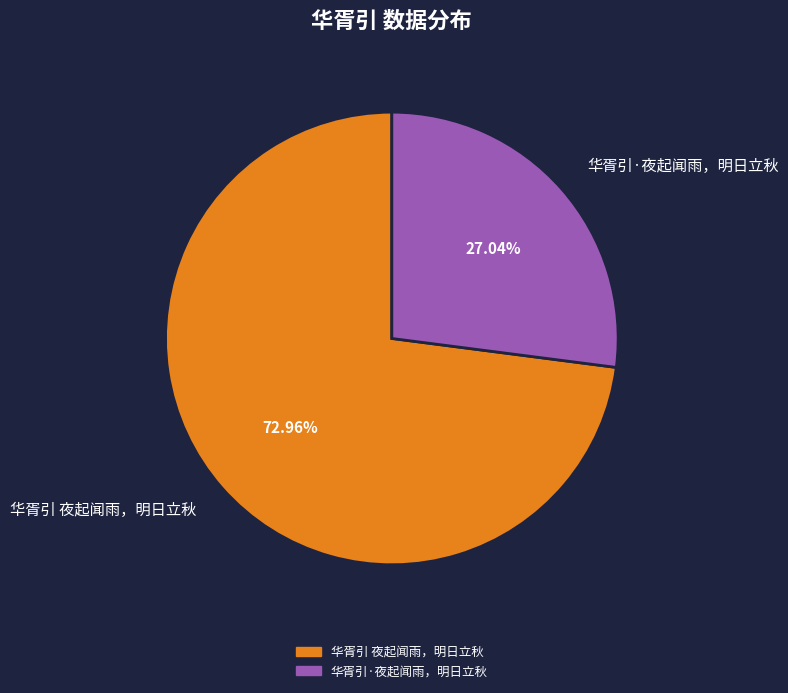

The 华胥引 夜起闻雨，明日立秋 slice represents 73% of the pie. True or false?

True